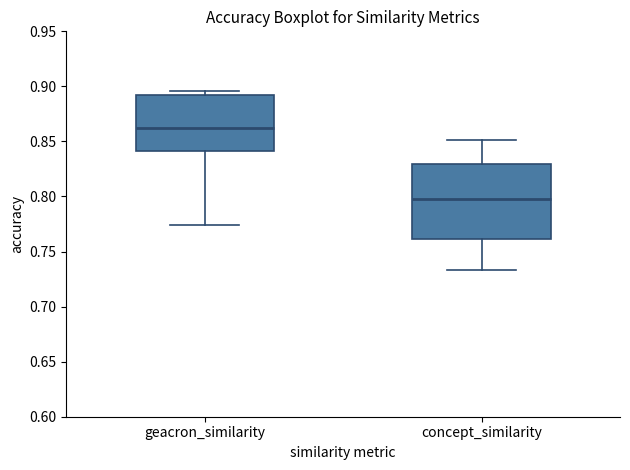

Which box has the lowest median line?

concept_similarity